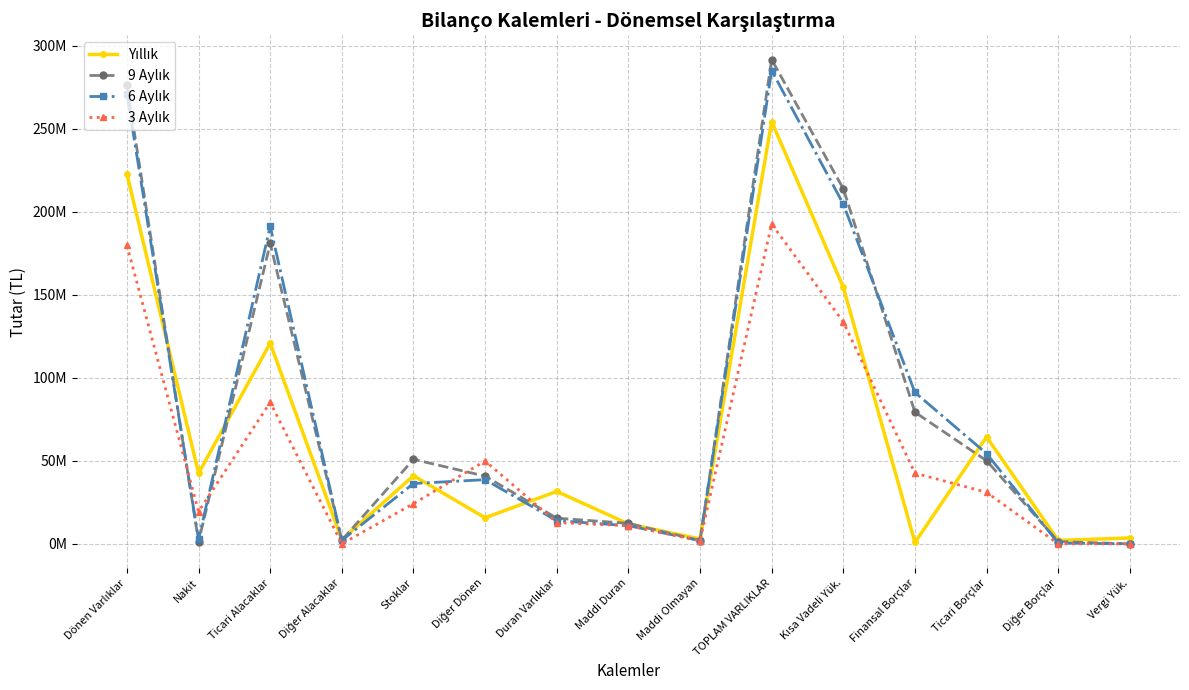

List the labels in order of Yıllık value, smallest first.

Finansal Borçlar, Diğer Borçlar, Diğer Alacaklar, Maddi Olmayan, Vergi Yük., Maddi Duran, Diğer Dönen, Duran Varlıklar, Stoklar, Nakit, Ticari Borçlar, Ticari Alacaklar, Kısa Vadeli Yük., Dönen Varlıklar, TOPLAM VARLIKLAR